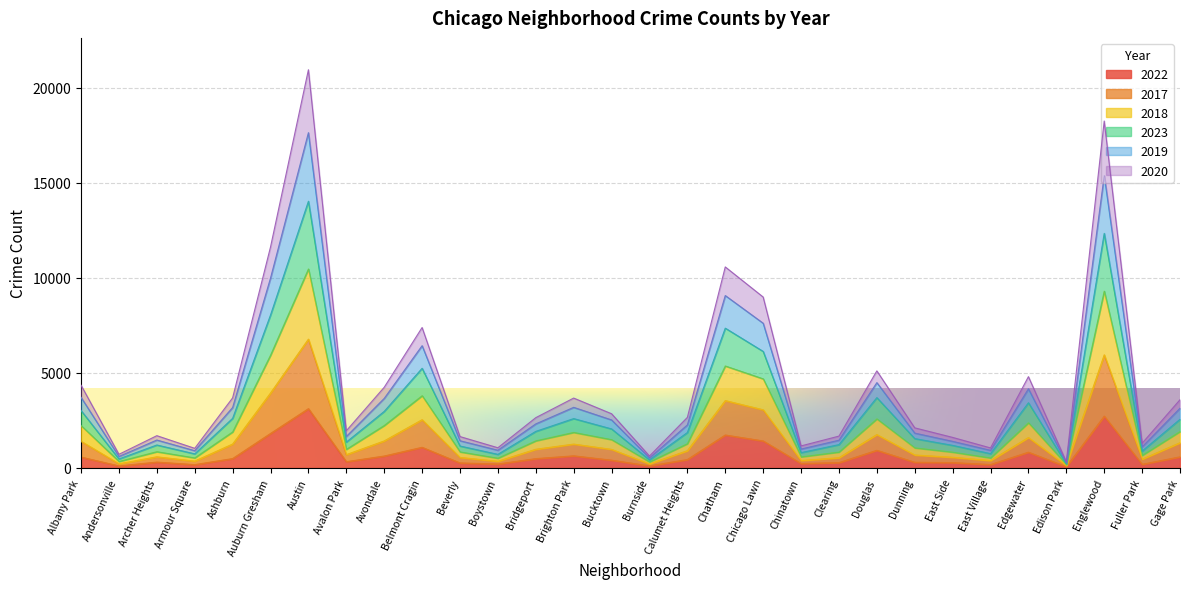

How many data points does each series have?

30